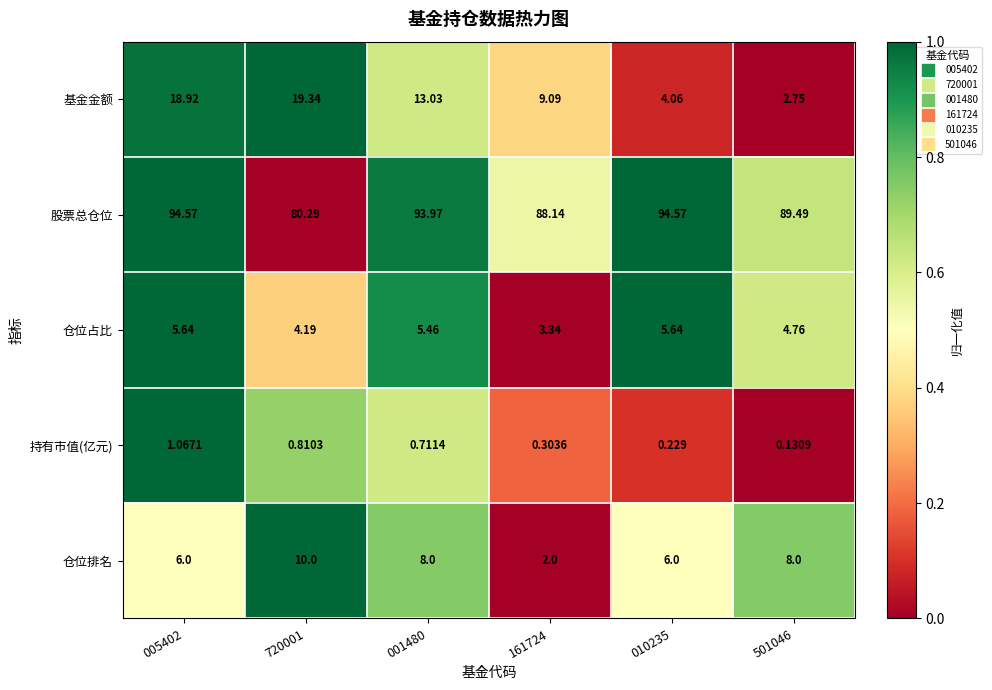

At how many categories does at least one series exceed 0?

6